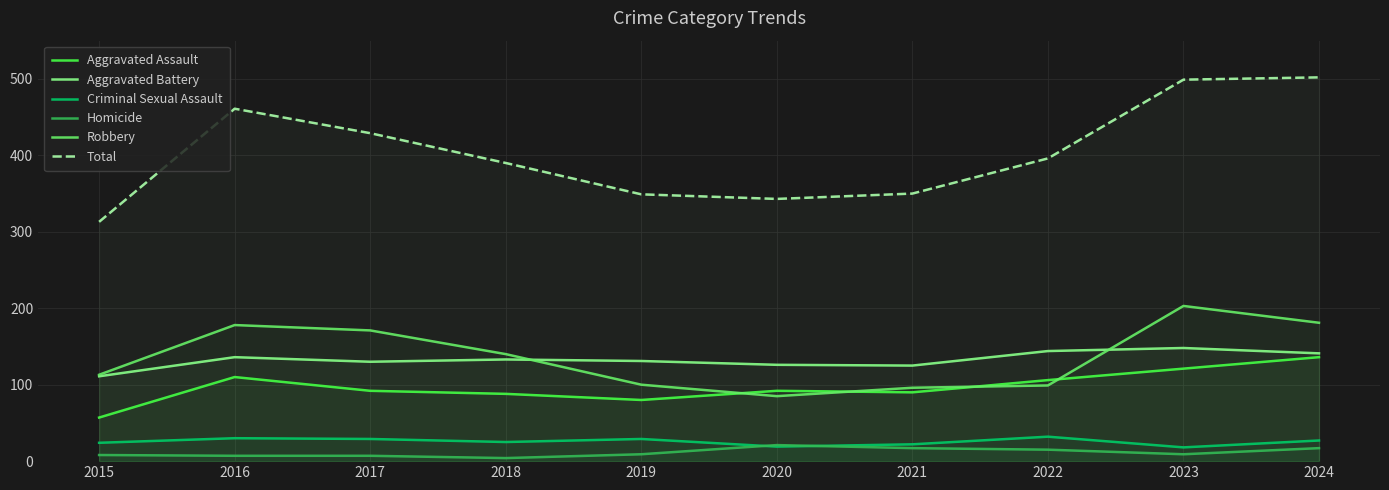

At which category does the chart reach its minimum across all series?

2018